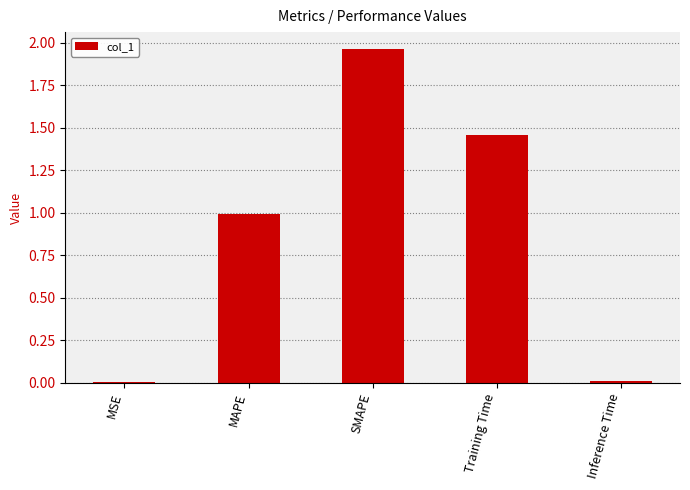

Between MSE and Training Time, which is larger?

Training Time